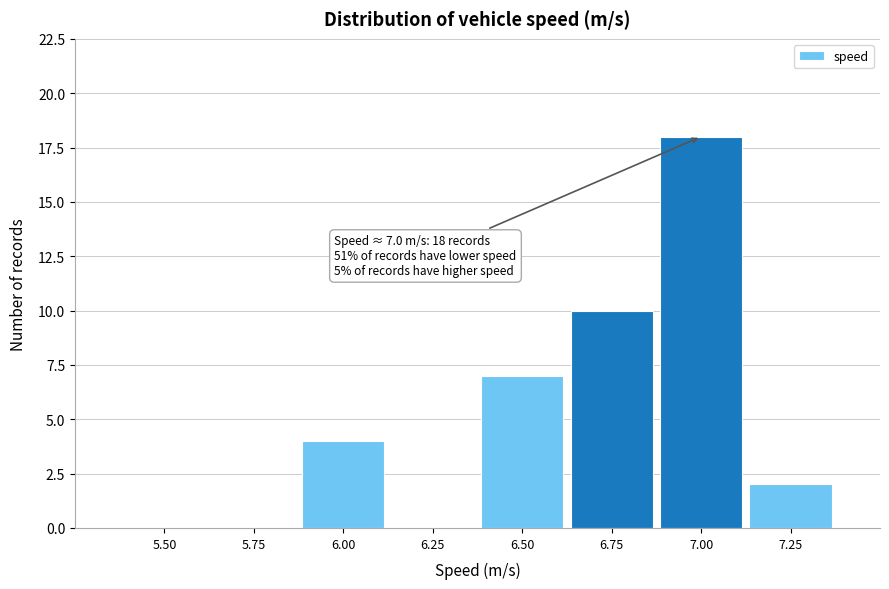

Reading right to left, list all the values displayed in this chart.

7.25=2	7.00=18	6.75=10	6.50=7	6.25=0	6.00=4	5.75=0	5.50=0